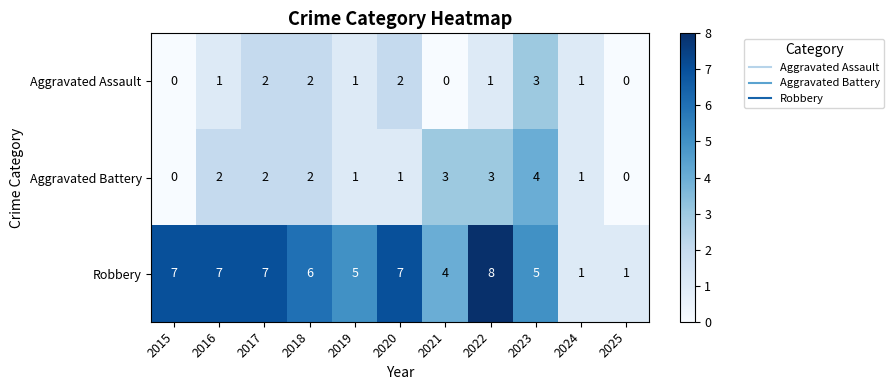

List the series in order of their peak value, lowest first.

Aggravated Assault, Aggravated Battery, Robbery